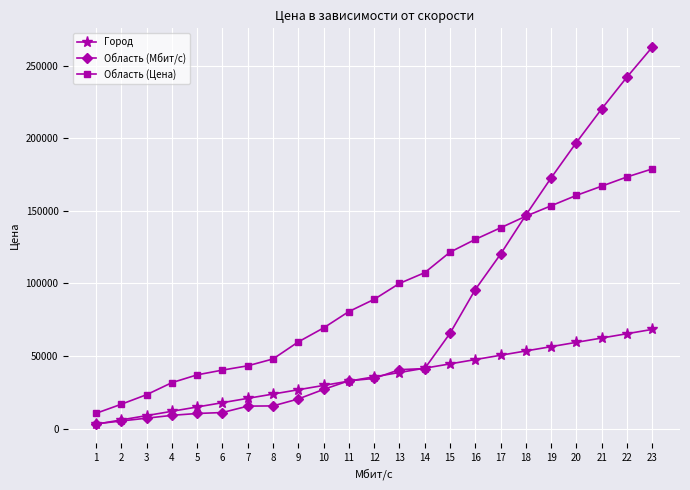

True or false: Область (Мбит/с) and Город intersect in this chart.

True